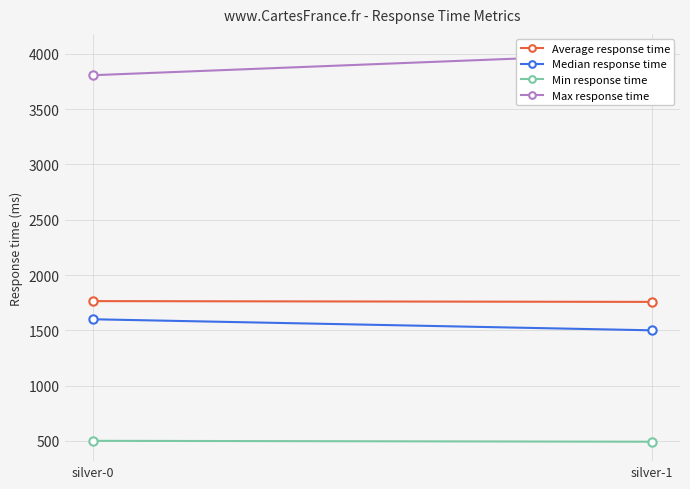

The Max response time series shows 1136 at silver-0. True or false?

False